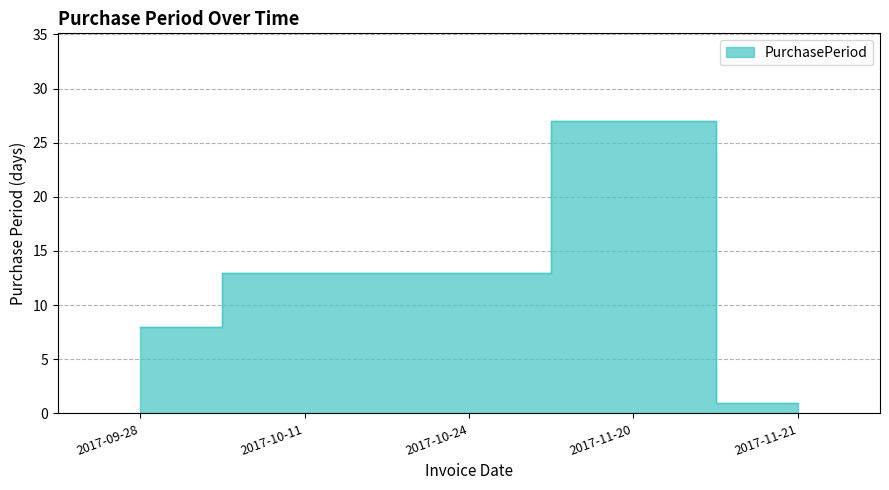

Count the number of values greater than 13.

1